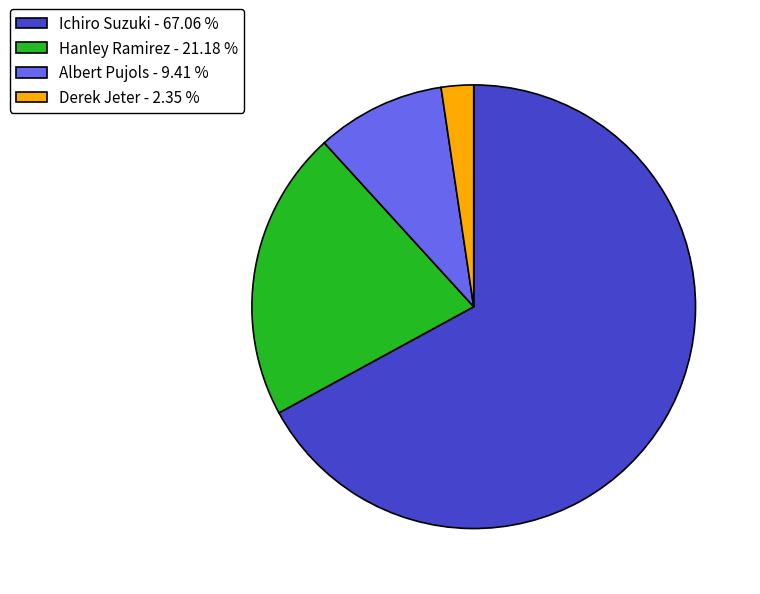

Is the sum of Derek Jeter - 2.35 % and Albert Pujols - 9.41 % greater than half?

No